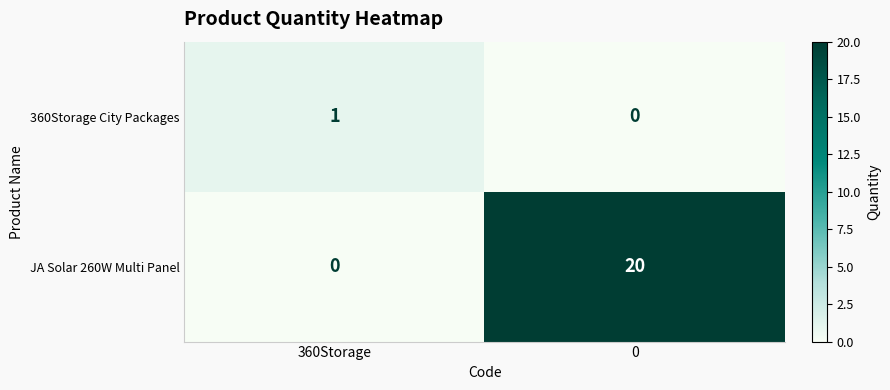

Reading left to right, what are all the values shown in this chart?

360Storage City Packages: 1	0
JA Solar 260W Multi Panel: 0	20